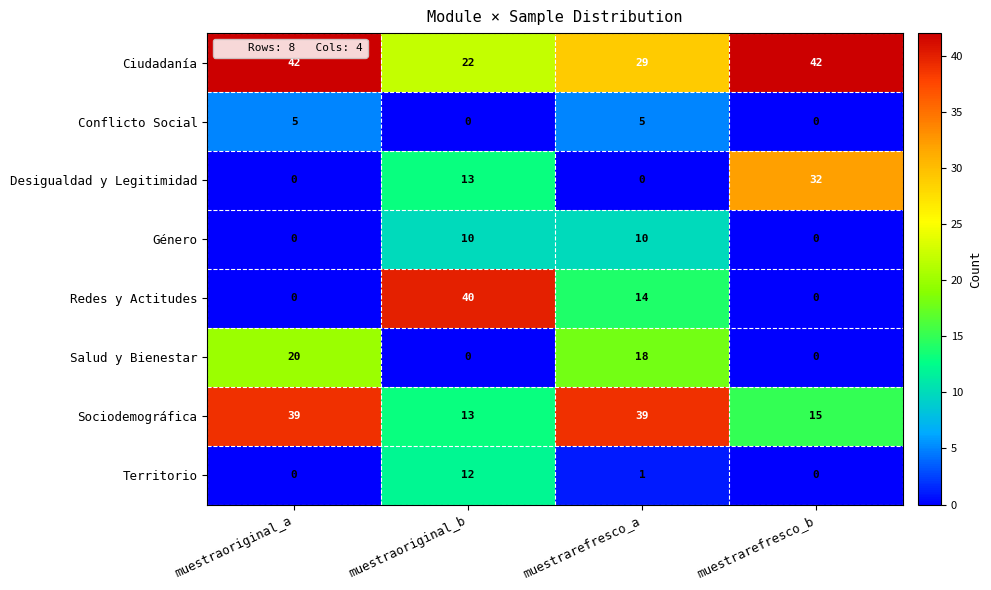

At which category is the sum across all series the highest?

muestrarefresco_a